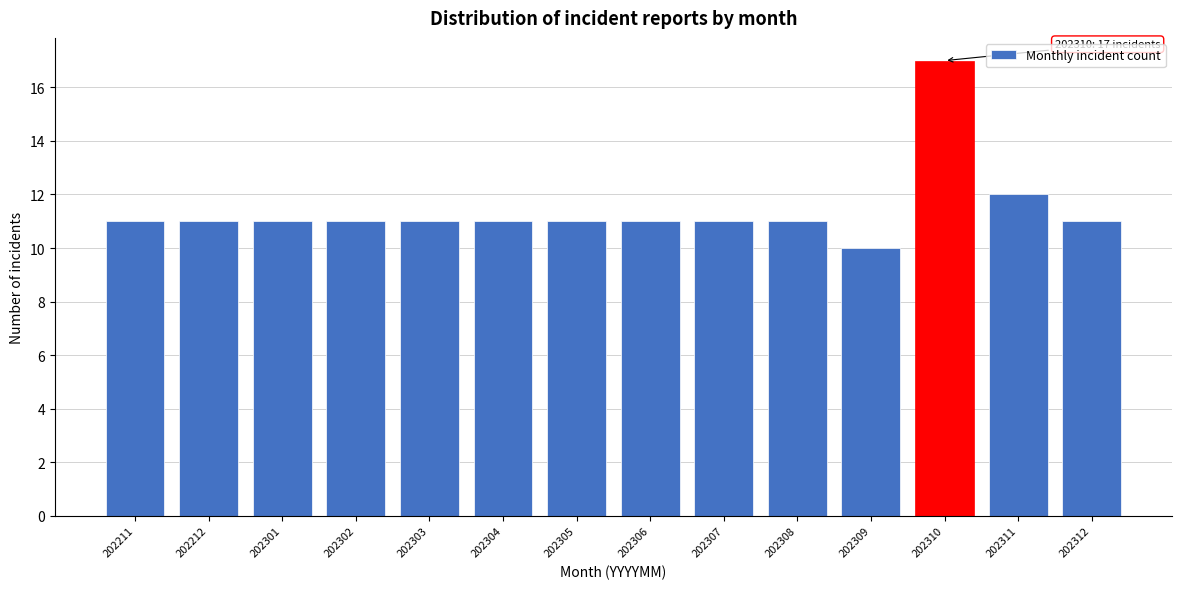

Reading left to right, transcribe all the data shown in this chart.

202211=11	202212=11	202301=11	202302=11	202303=11	202304=11	202305=11	202306=11	202307=11	202308=11	202309=10	202310=17	202311=12	202312=11